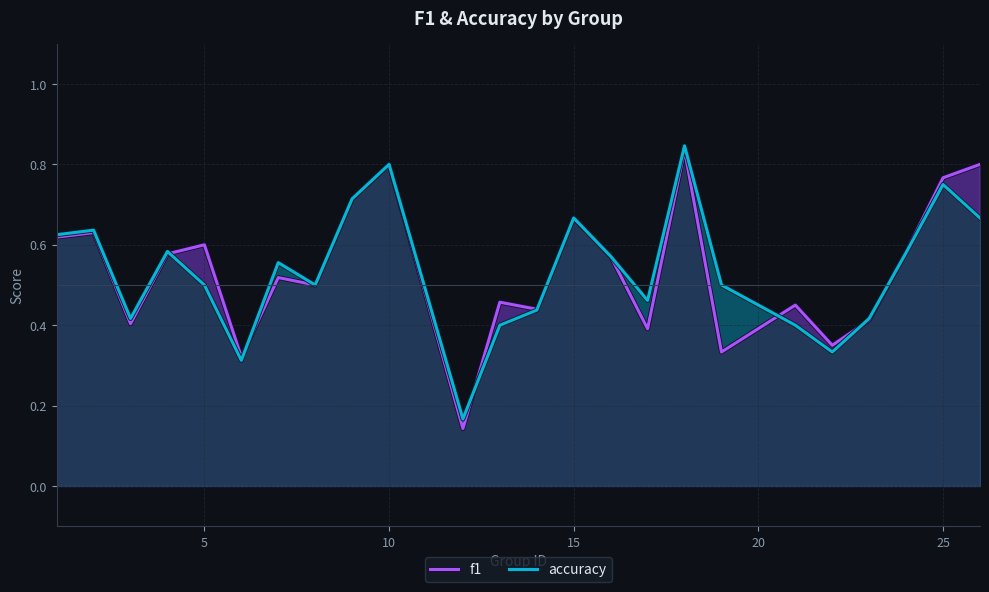

What is the maximum value for f1?

0.8